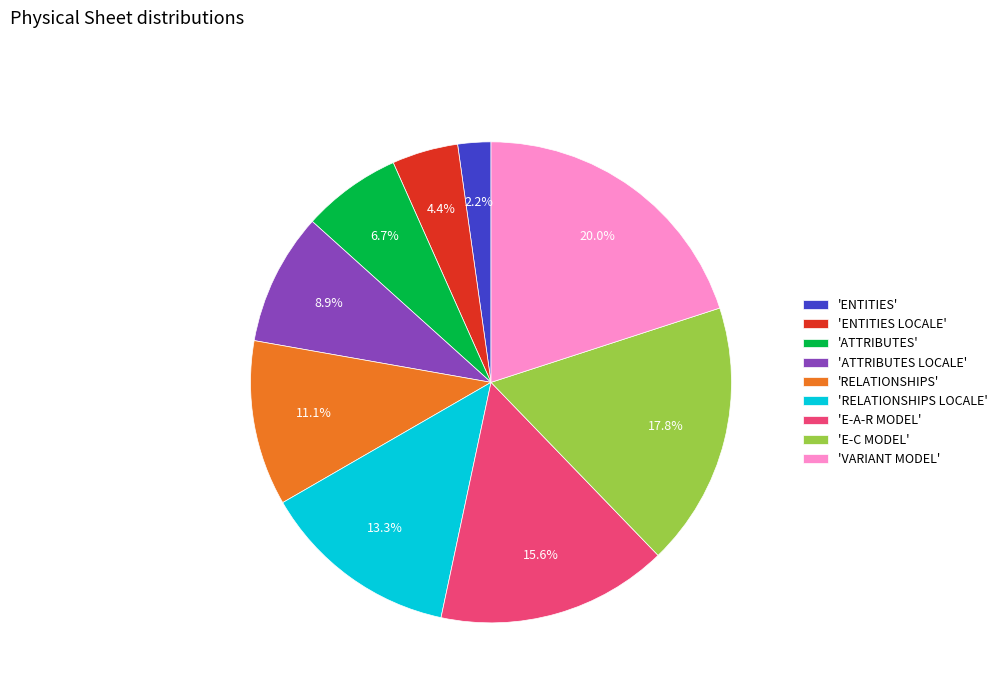

What is the ratio of the value at 'E-A-R MODEL' to the value at 'E-C MODEL'?

0.9